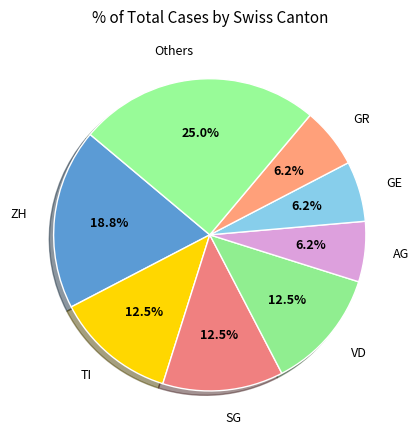

How many slices are in this pie chart?

8